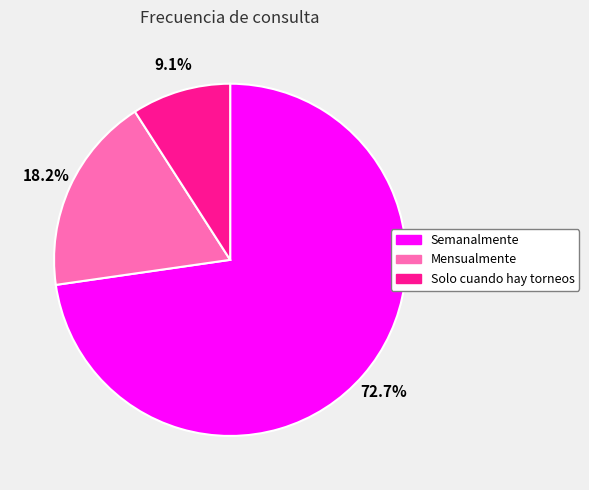

True or false: Mensualmente accounts for 29% of the total.

False